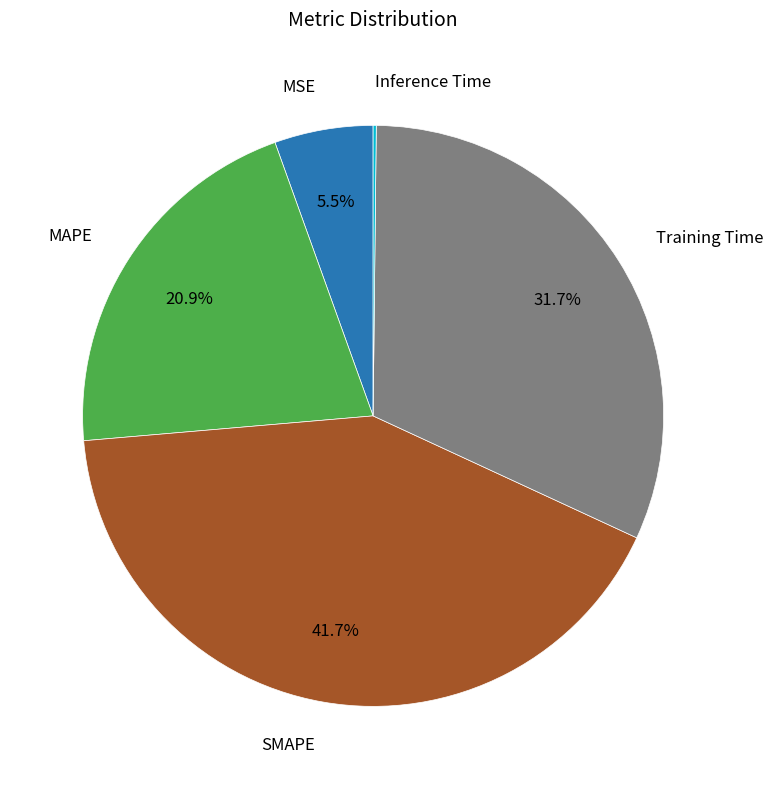

Is there any slice that represents more than half of the pie?

No